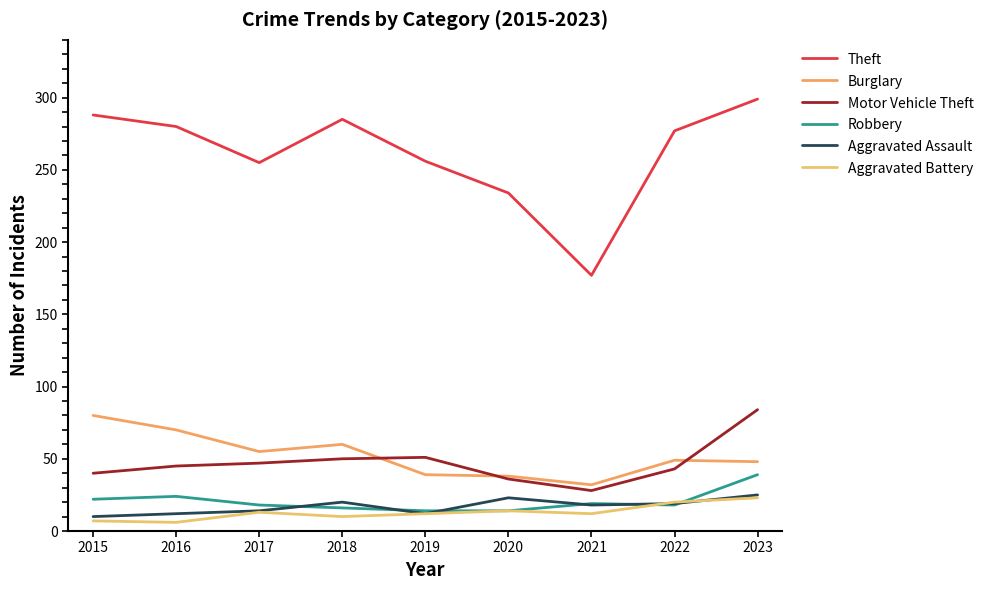

List the series in order of their peak value, highest first.

Theft, Motor Vehicle Theft, Burglary, Robbery, Aggravated Assault, Aggravated Battery